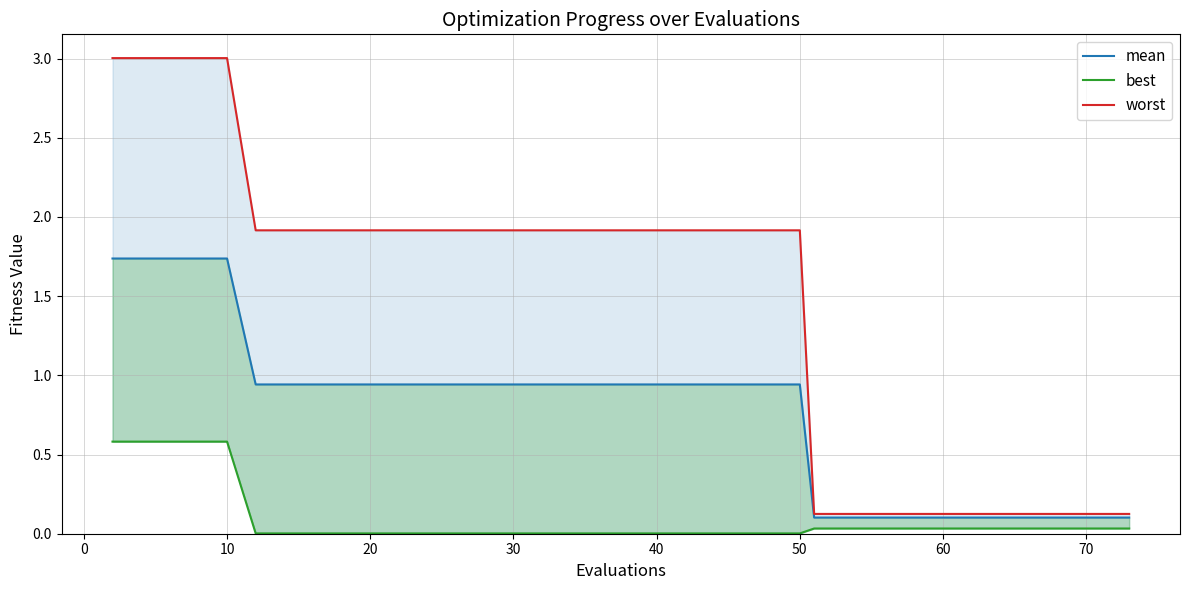

What are all the series names shown in the legend?

mean, best, worst